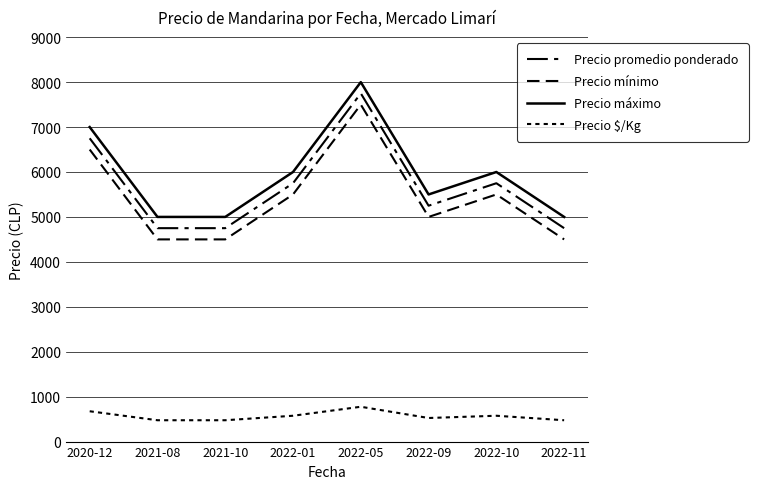

What is the sum of the Precio promedio ponderado values at 2022-10 and 2020-12?

12500